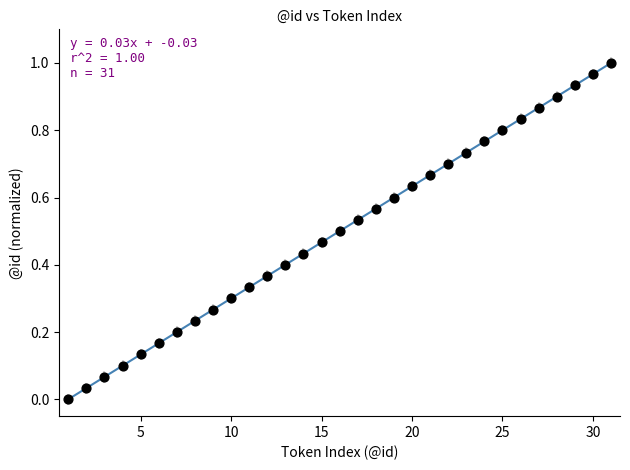

What is the range of X values (max minus min)?

30.0